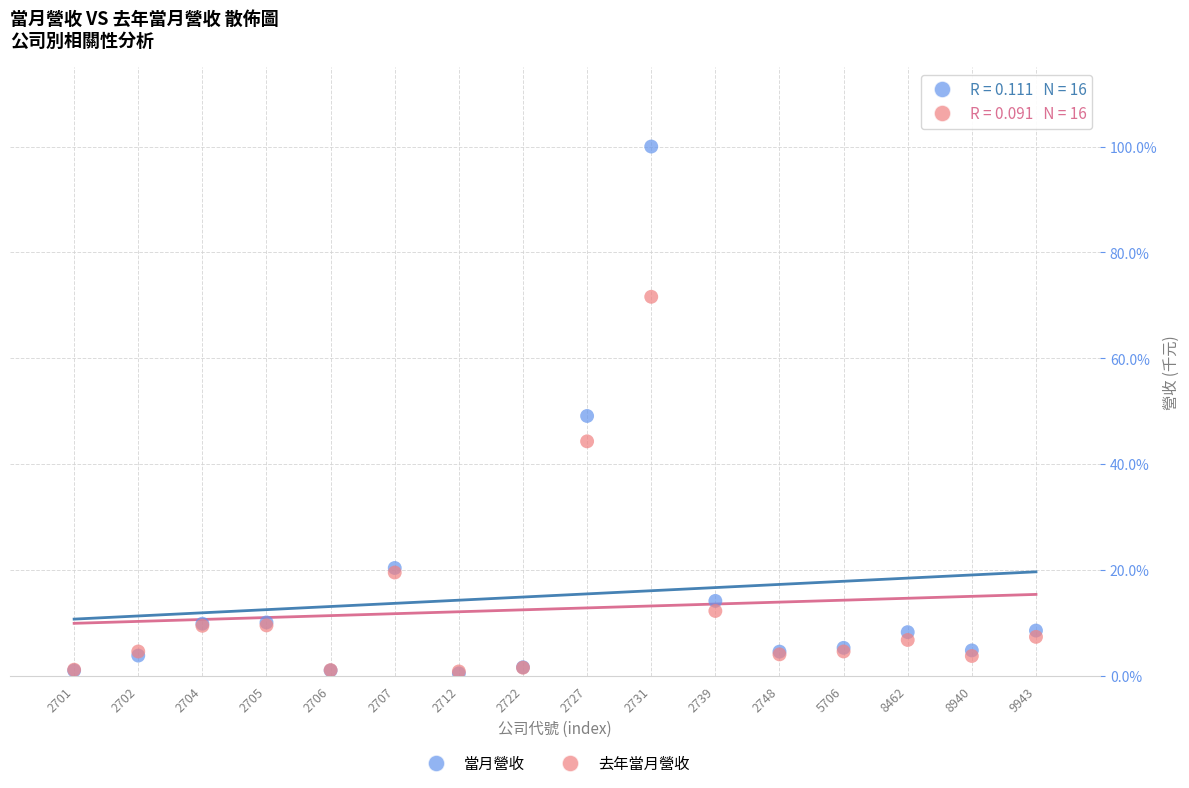

What are all the series names shown in the legend?

當月營收, 去年當月營收